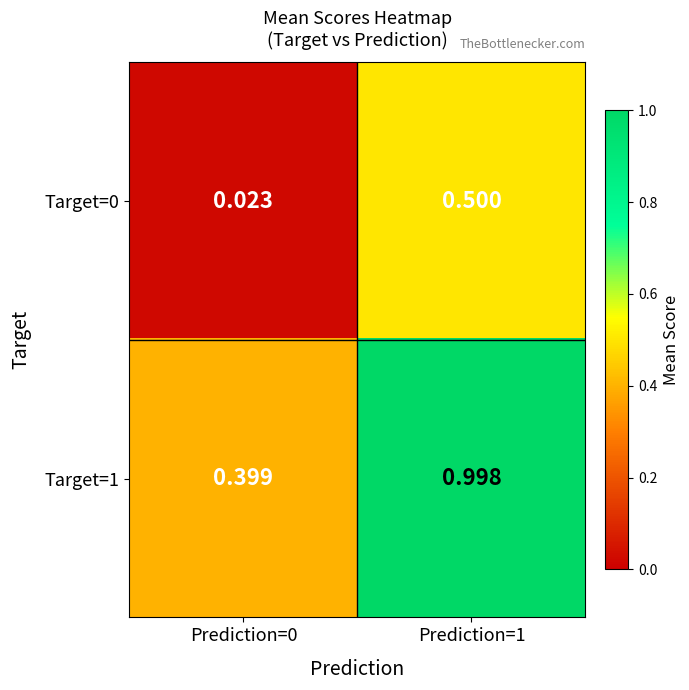

Which series changed the most between Prediction=0 and Prediction=1?

Target=1